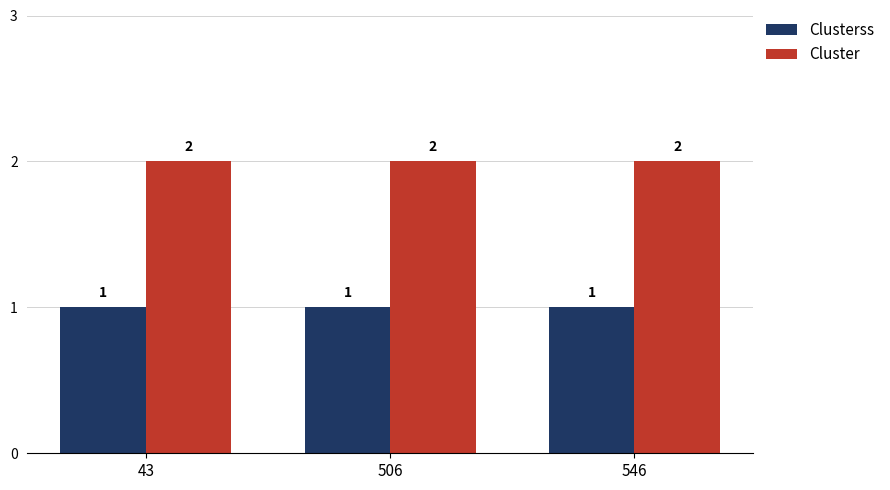

List the series in order of their overall mean, lowest first.

Clusterss, Cluster